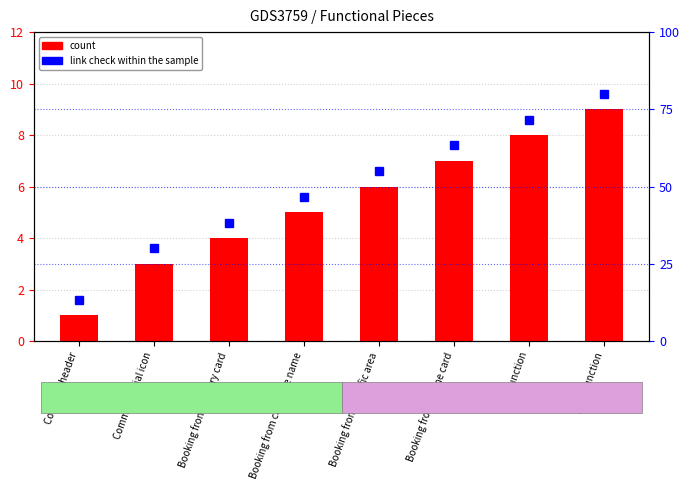

What is the spread (max minus min) of values at Filter function?

71.0